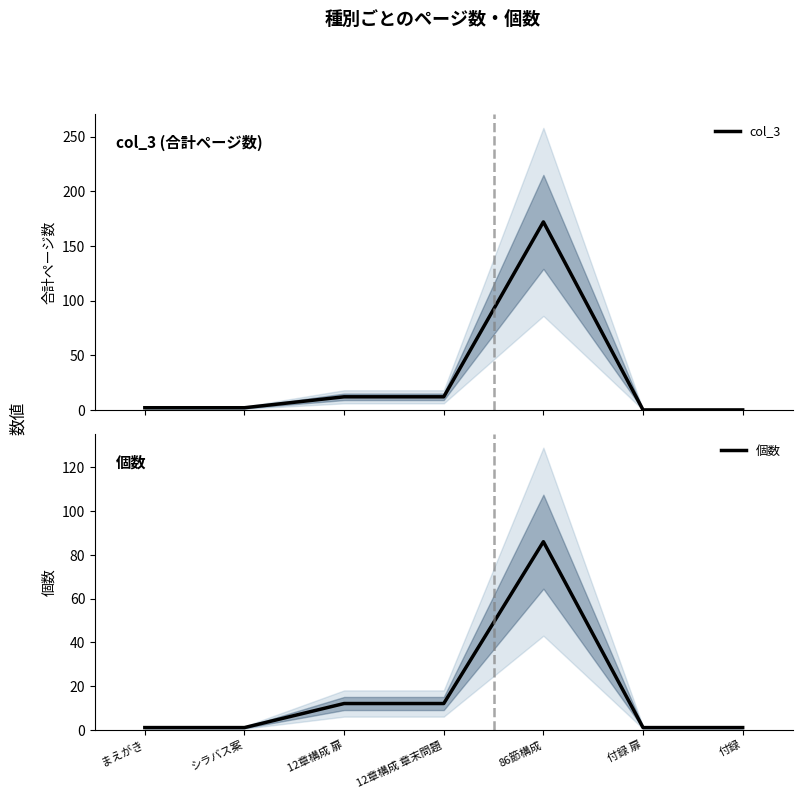

Which series changed the most between 12章構成 章末問題 and 付録?

col_3